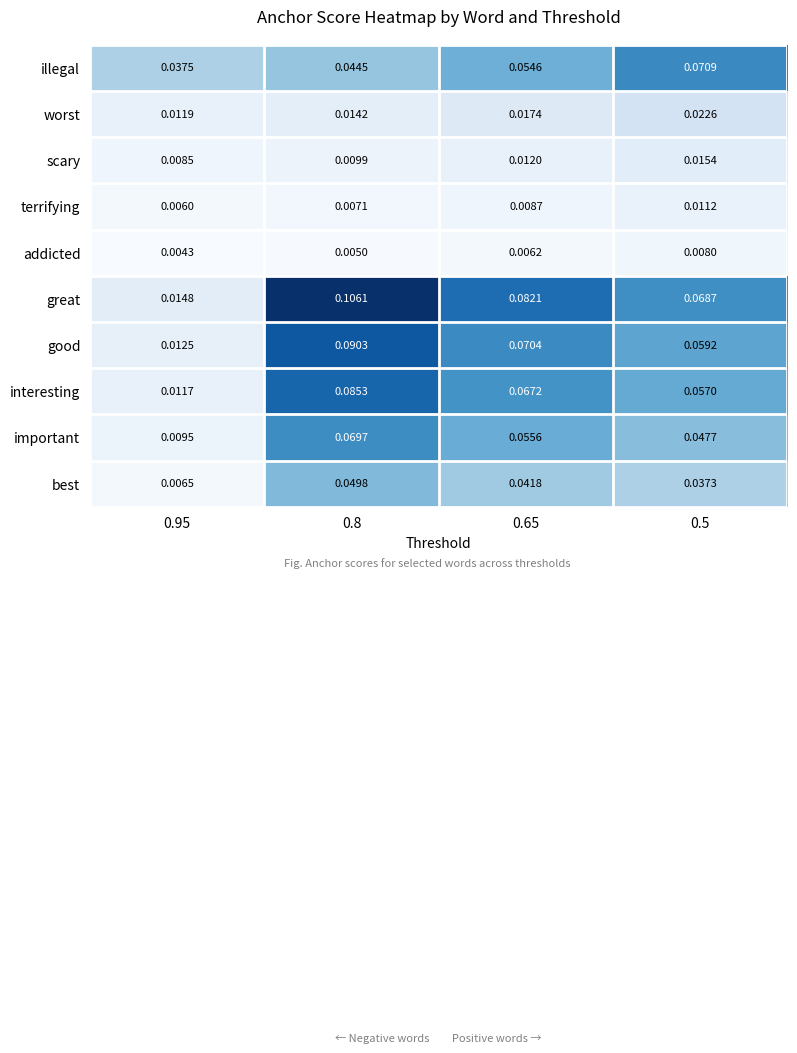

Which series has the widest spread of values?

great